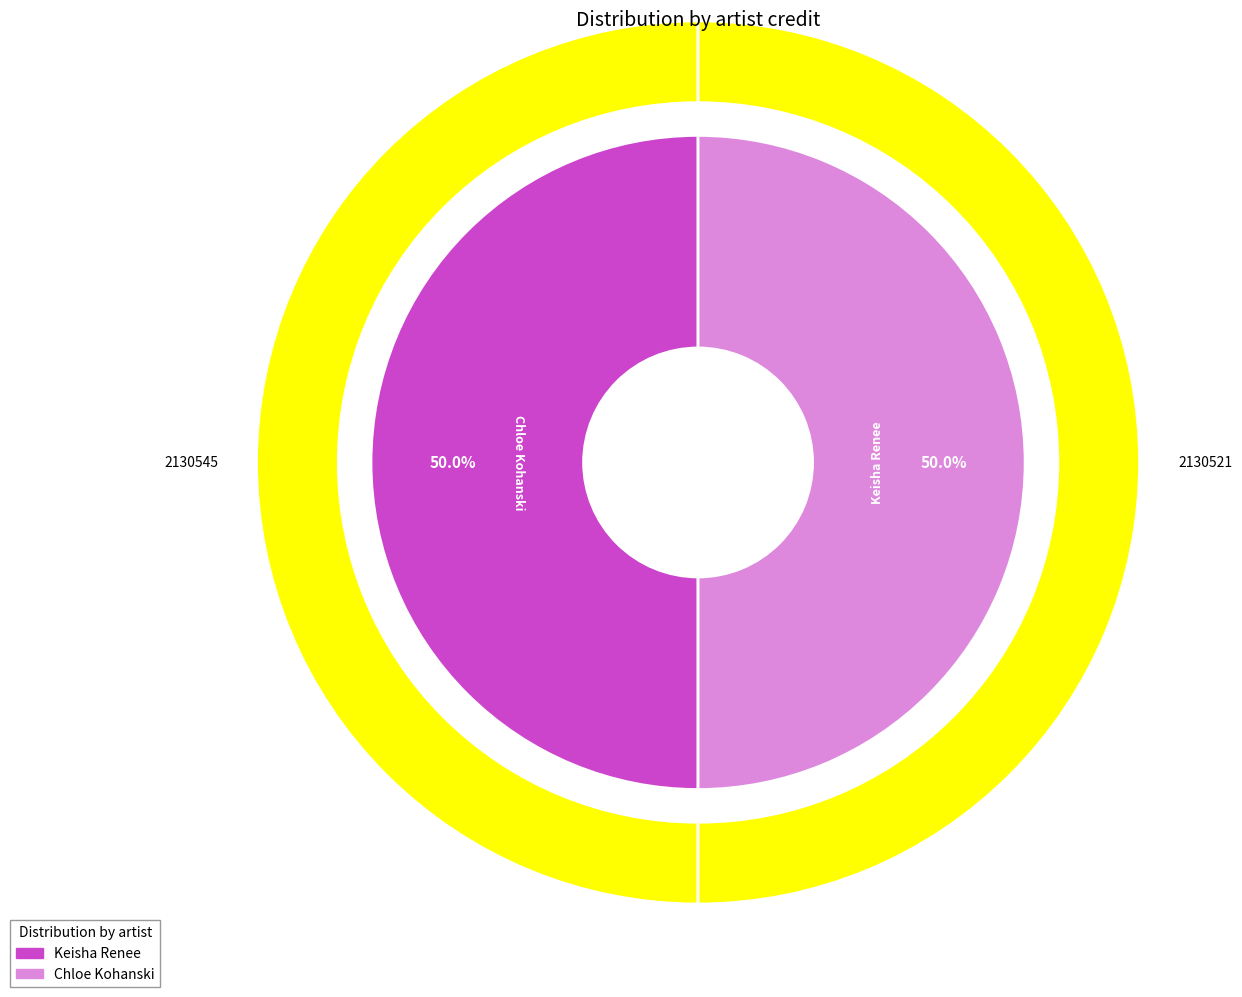

Which slice is the smallest?

Keisha Renee